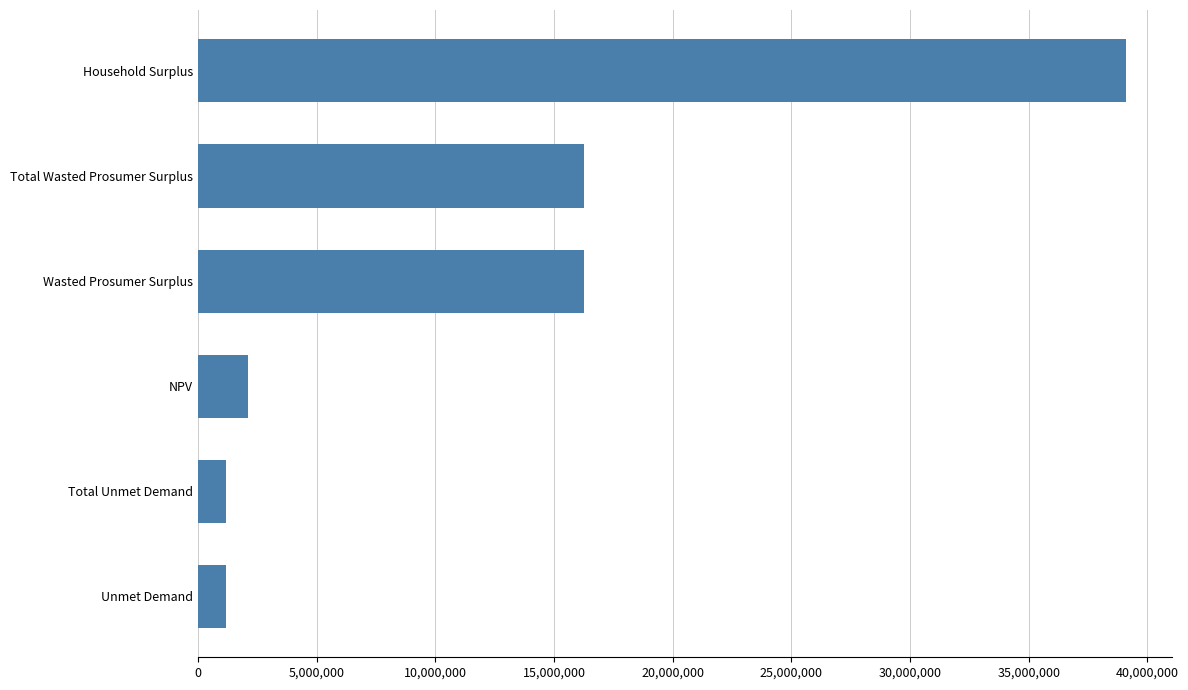

Reading top to bottom, what are all the values shown in this chart?

39080404.5	16257137.8	16257137.8	2110667.7	1174482.3	1174482.3